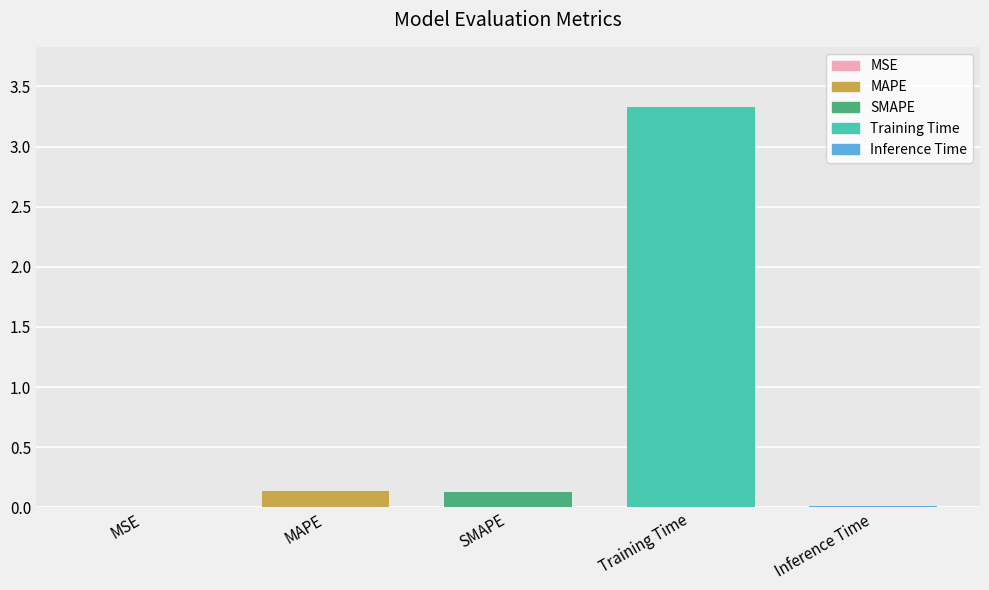

Which category has the lowest value across all series?

MSE